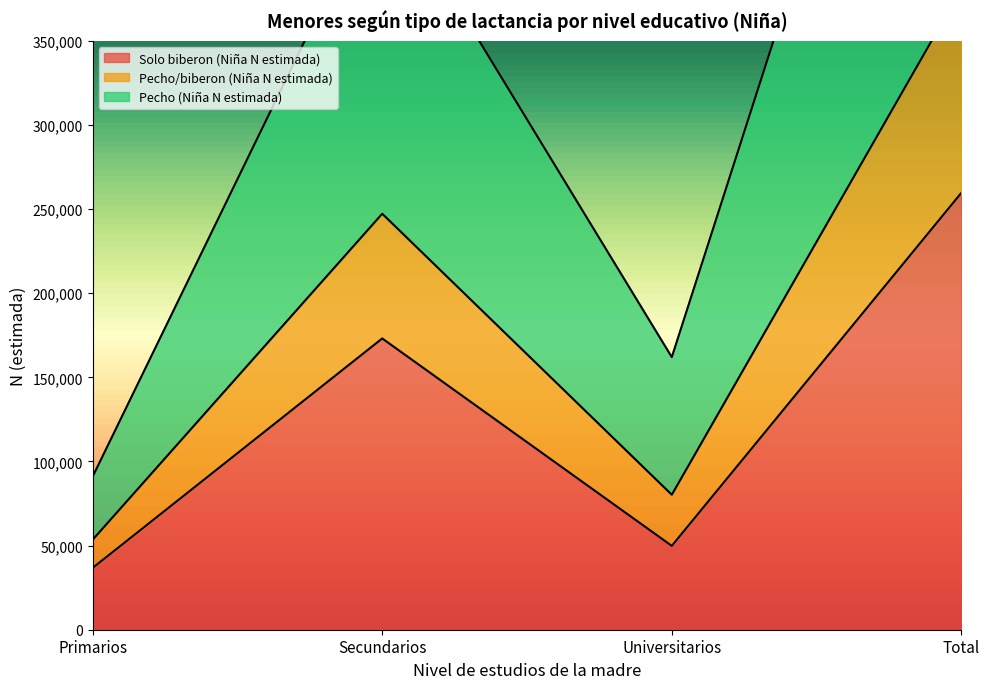

What is the label of the 4th point from the left?

Total